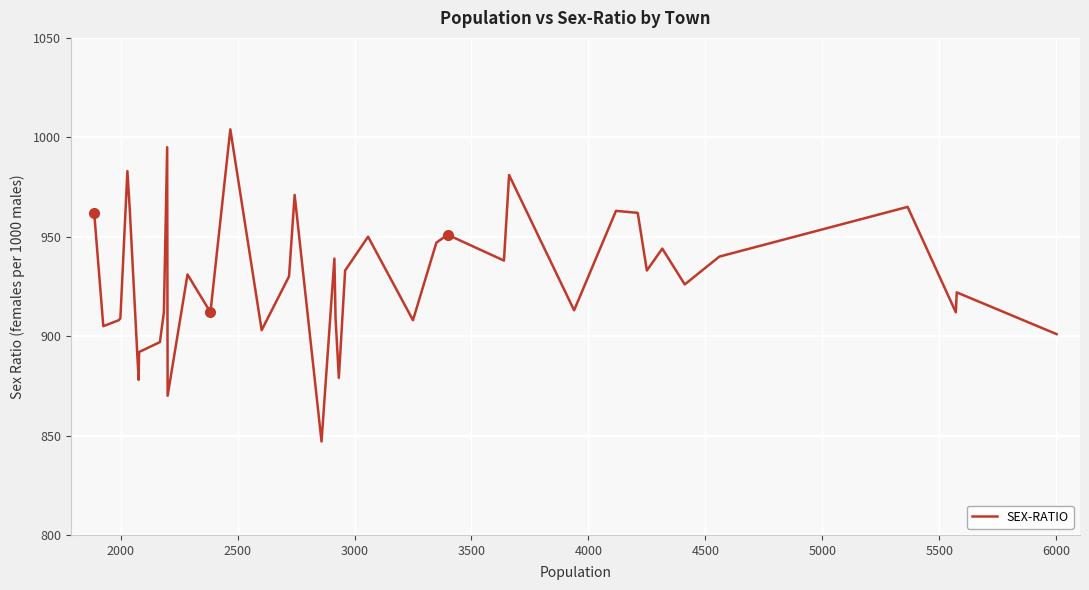

What is the smallest value displayed?

847